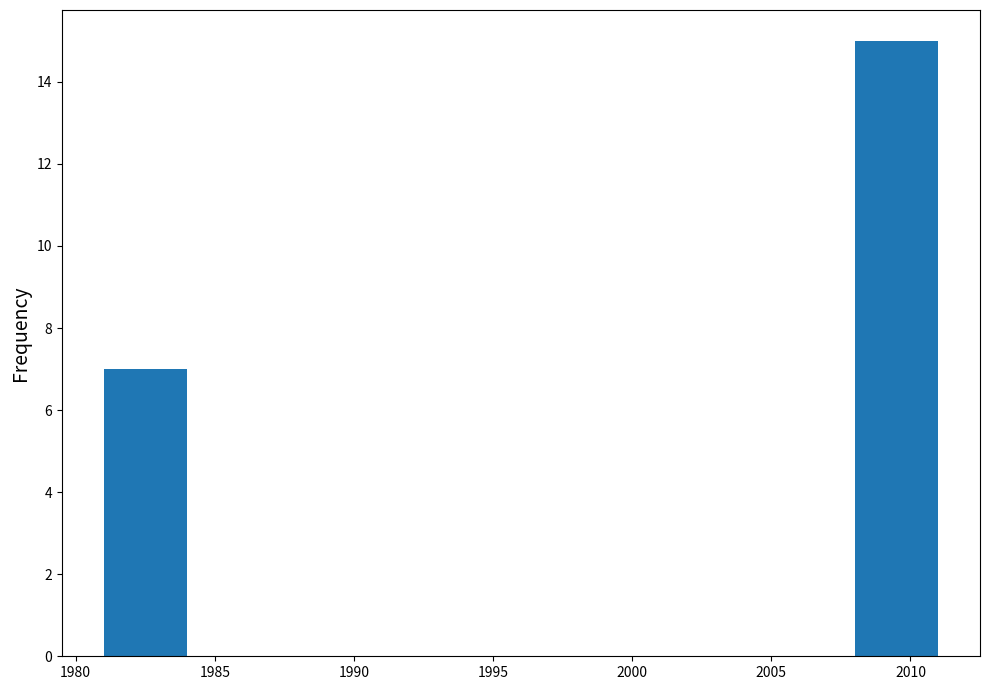

What is the height of the bar covering 2008 to 2011 on the x-axis? The values are not printed on the chart, so give them approximately, as read against the axis.

15